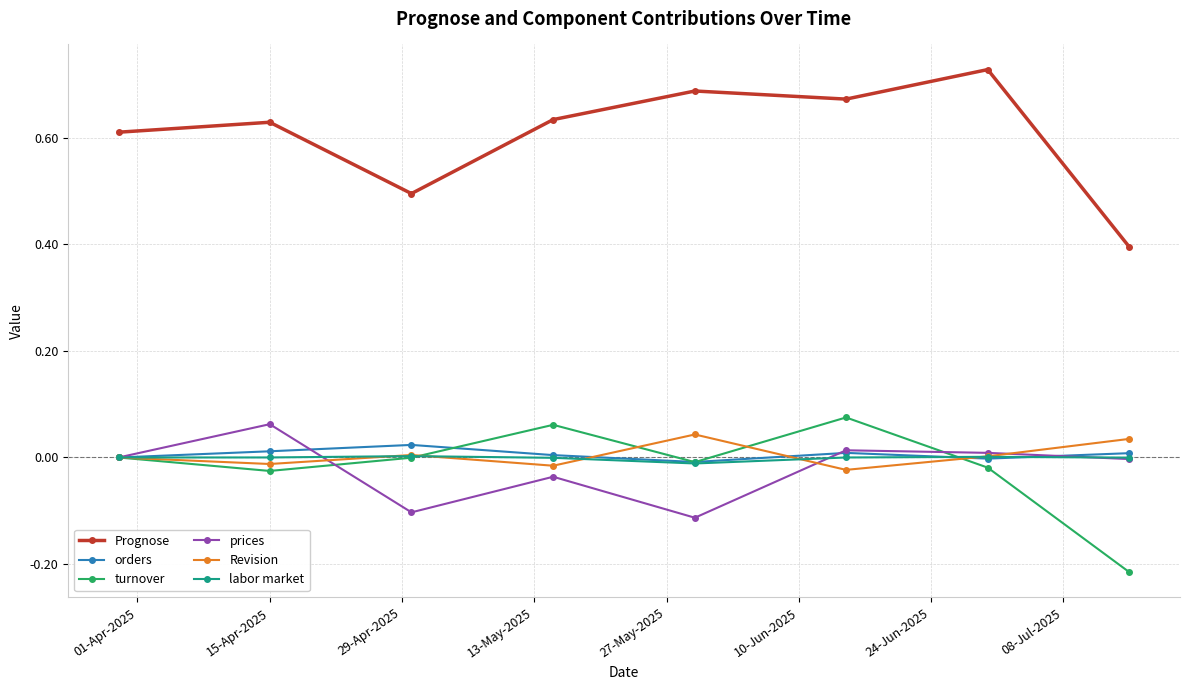

True or false: orders and Prognose cross at least once.

False